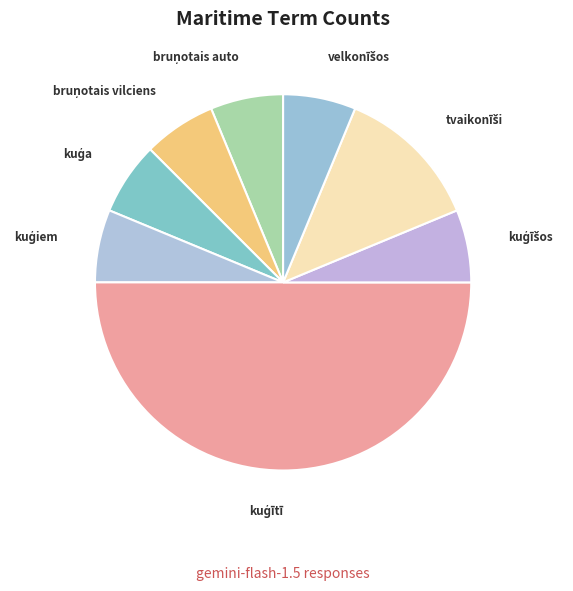

How many slices are in this pie chart?

8